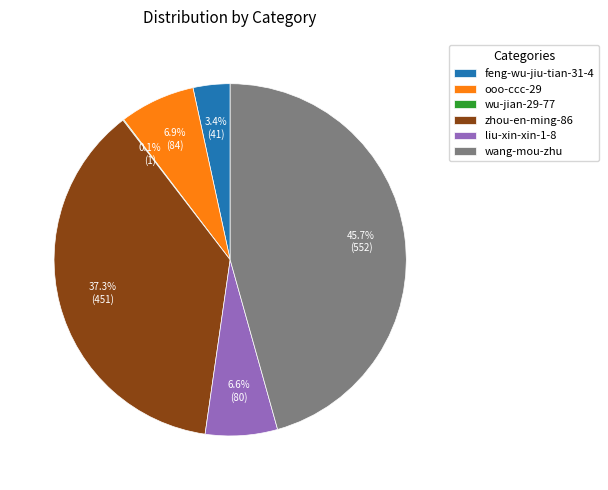

What portion of the pie excludes ooo-ccc-29?

93.1%